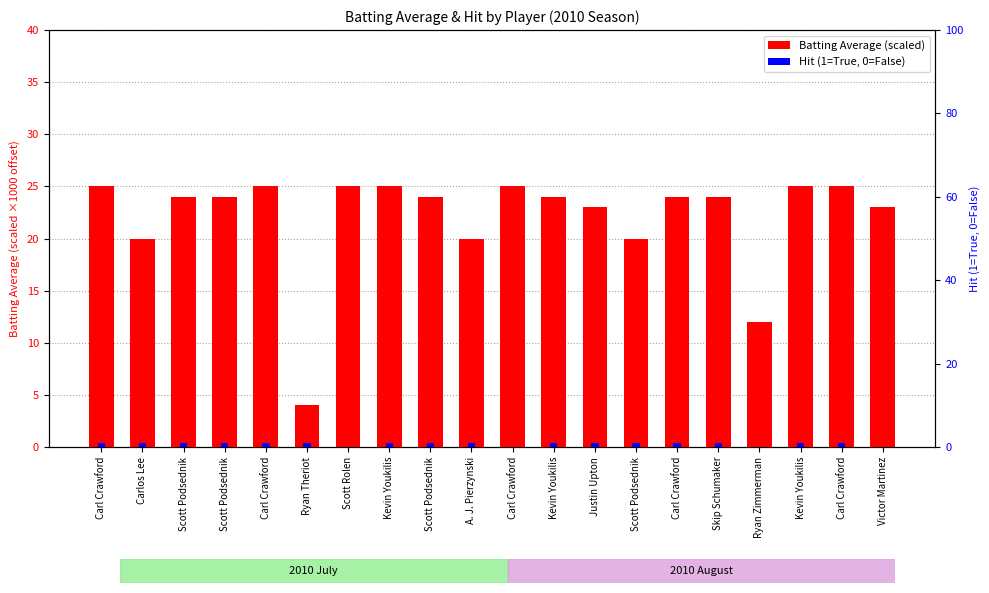

At which label does Batting Average (scaled) first exceed 24?

Carl Crawford